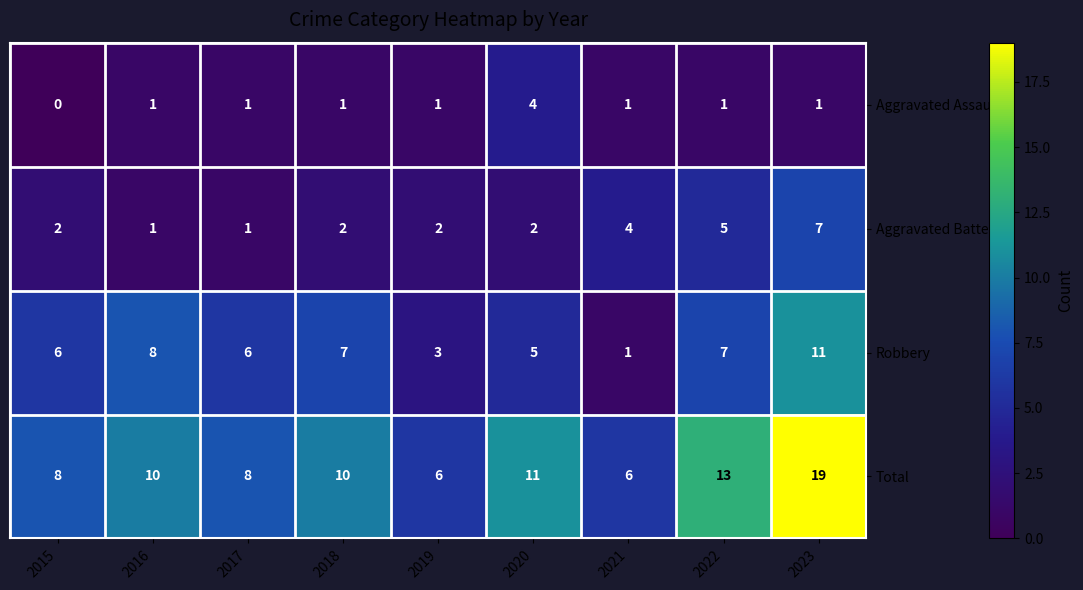

Between 2019 and 2023, which series saw the biggest shift?

Total